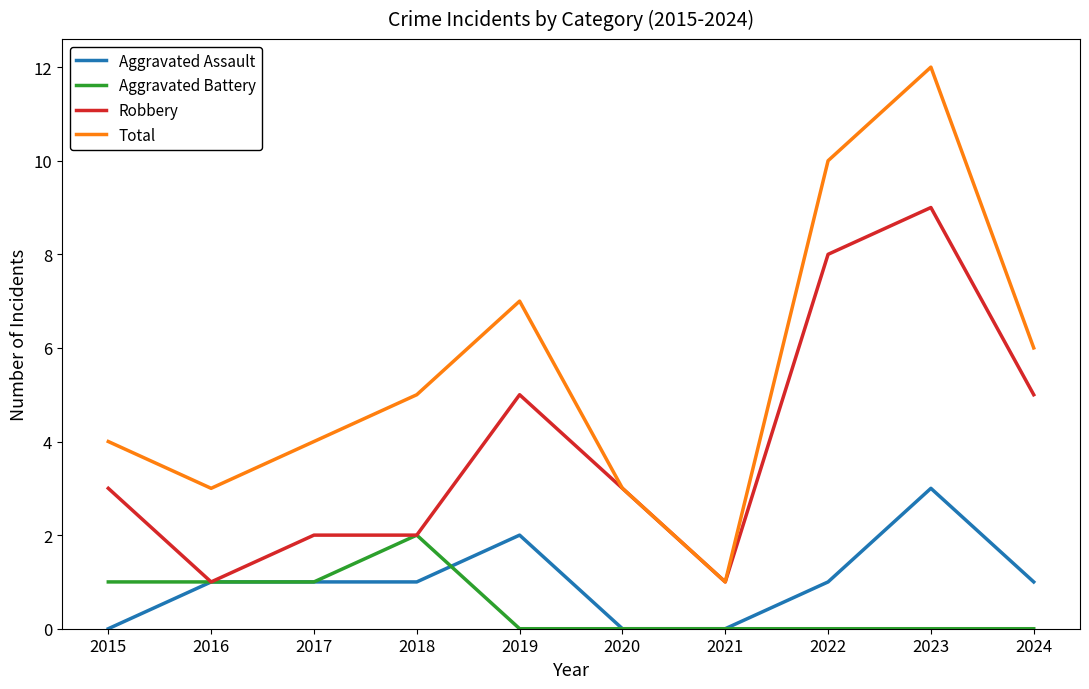

True or false: Aggravated Battery has a value of 0 at 2019.

True